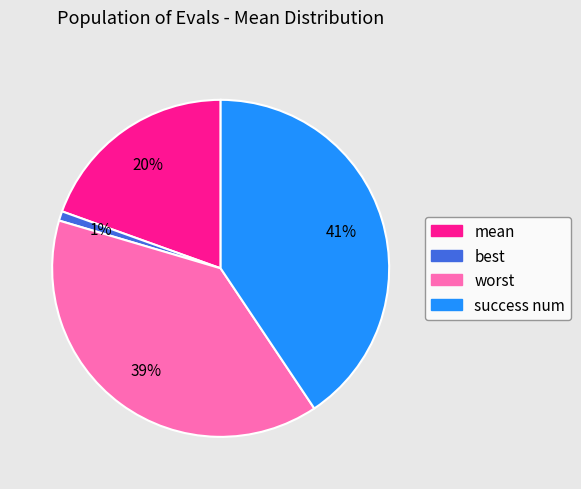

To the nearest percent, what is the difference between the largest and smallest slice percentages?

40%